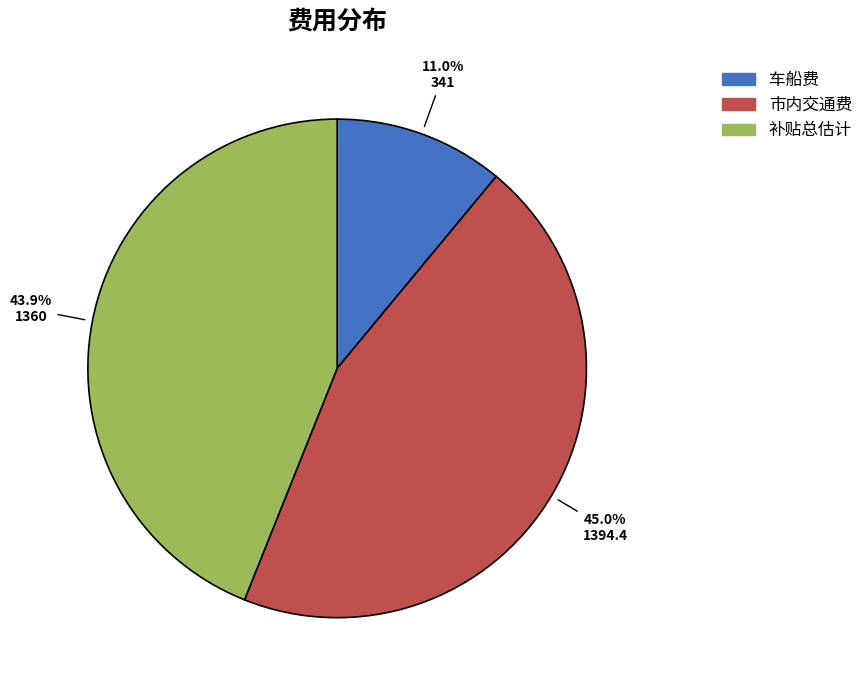

How many slices are in this pie chart?

3